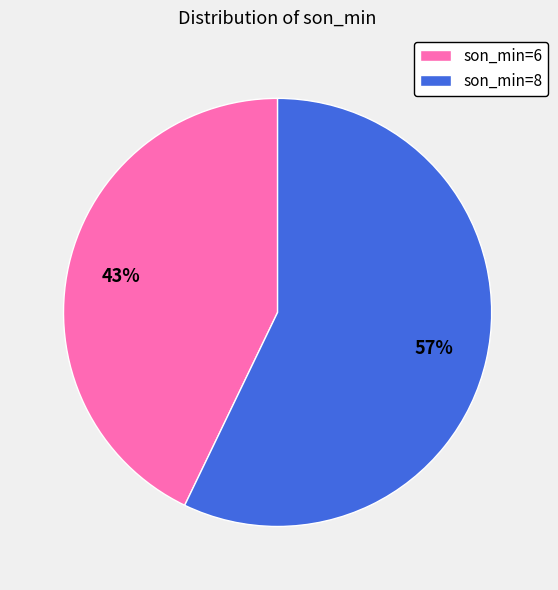

Count the number of slices in the pie.

2